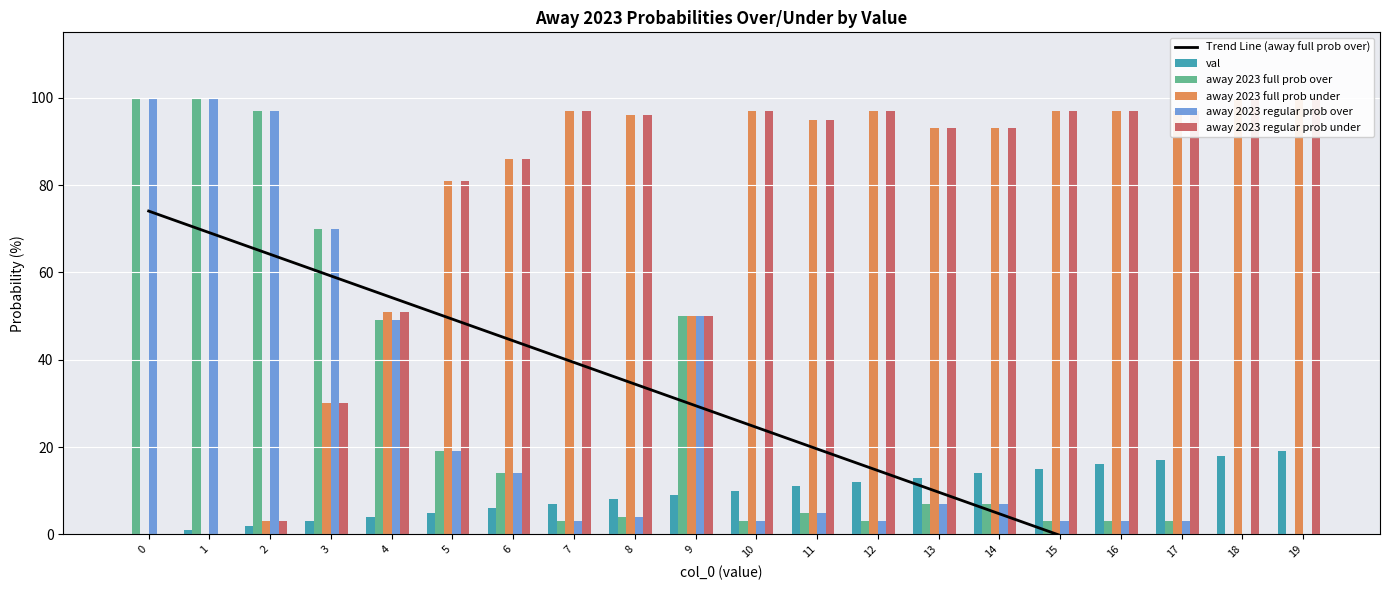

What is the sum of all away 2023 regular prob under values?

1460.0